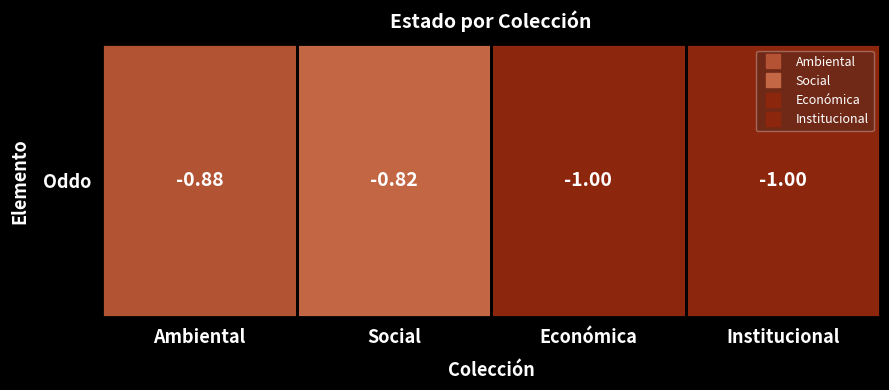

What is the minimum value shown in the chart?

-1.0